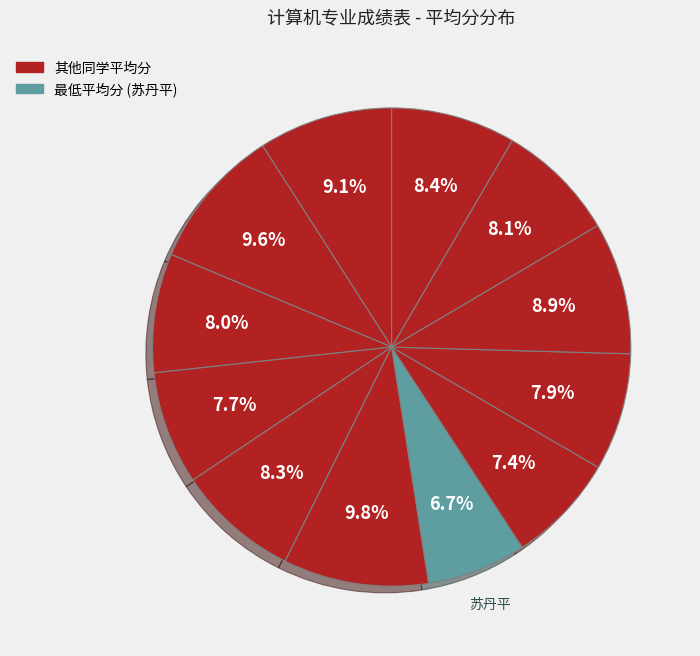

Count the number of slices in the pie.

12